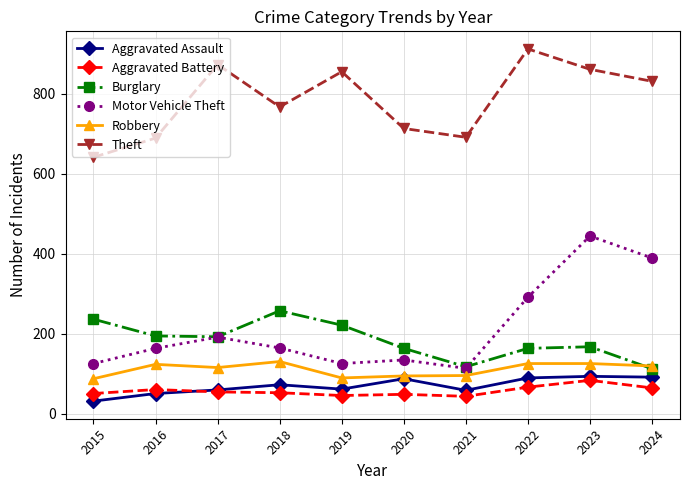

The Aggravated Battery series shows 35 at 2023. True or false?

False